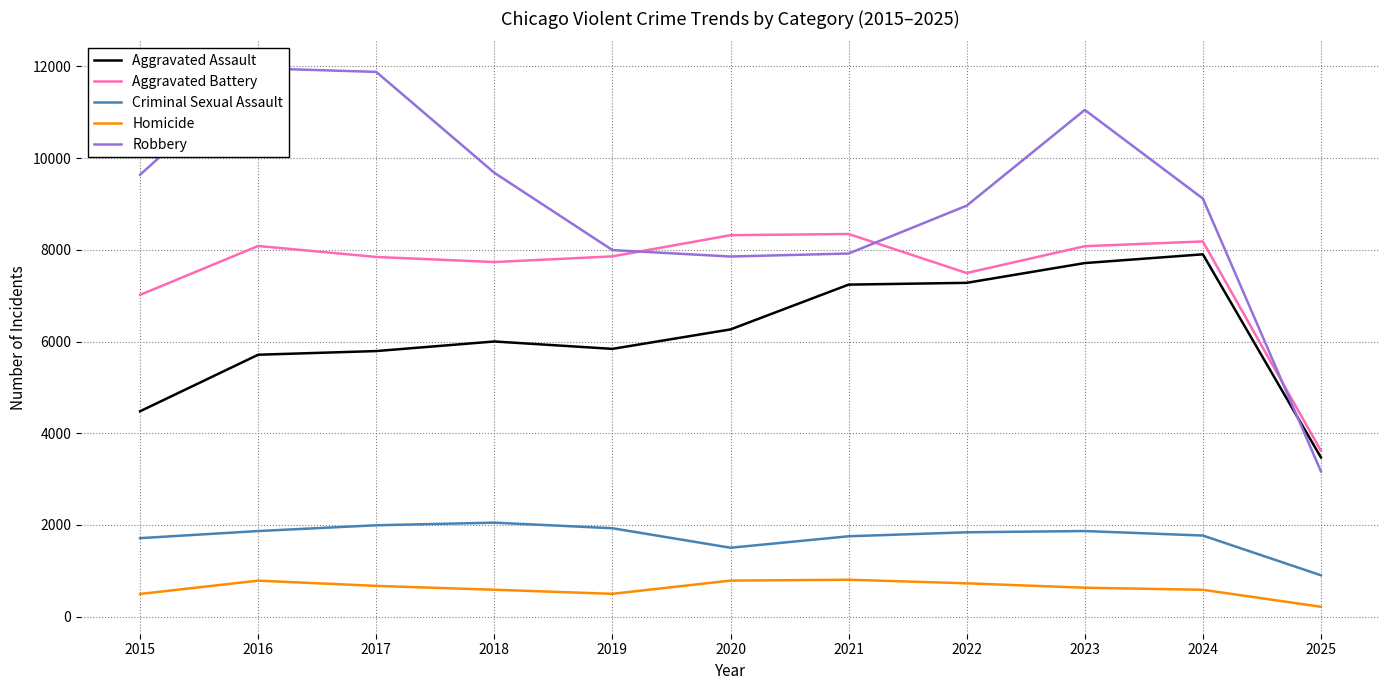

What is the difference between the maximum and minimum values in the Aggravated Assault series?

4431